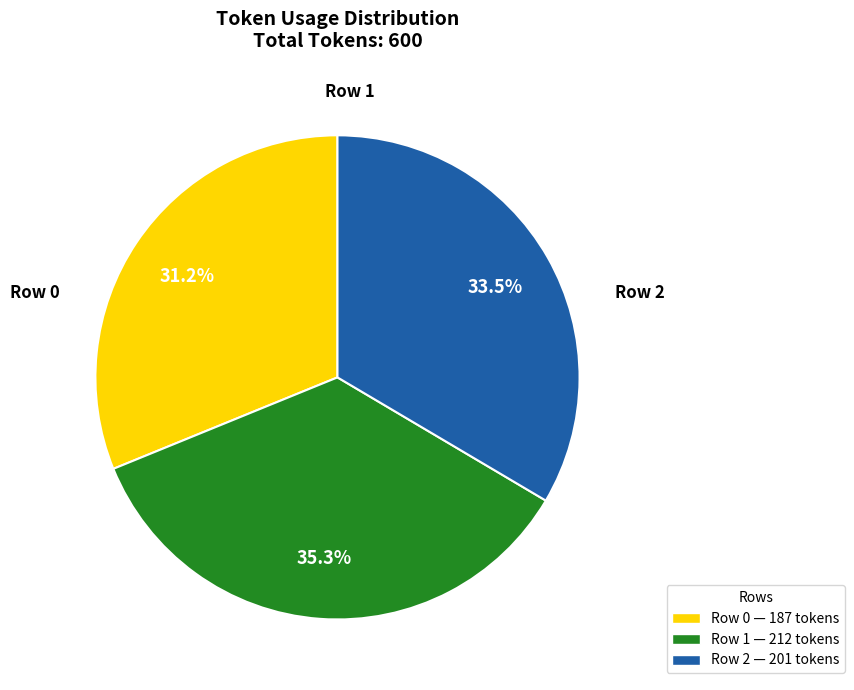

Does any single category account for the majority?

No